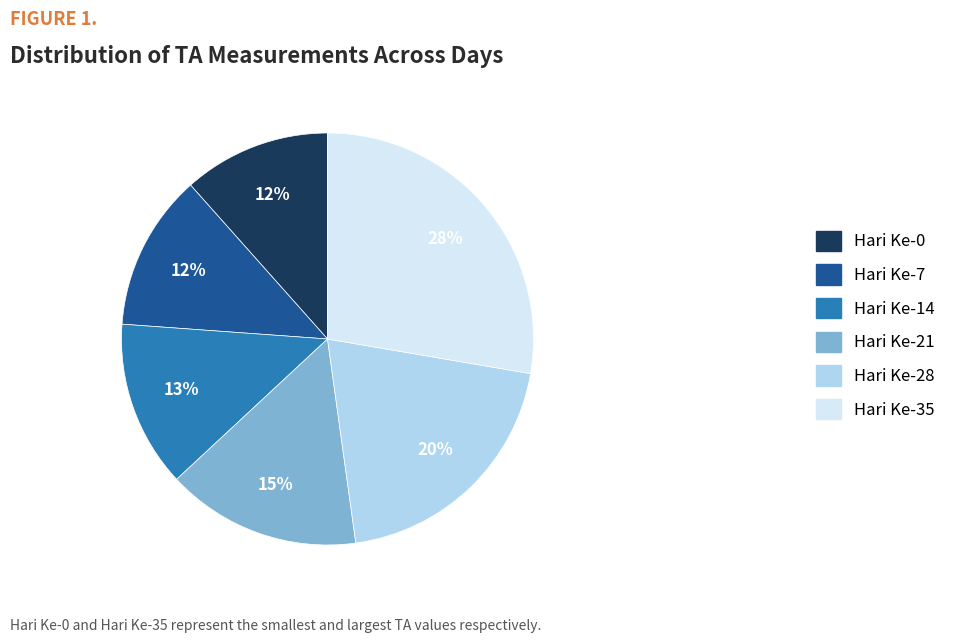

Which slice is the largest?

Hari Ke-35